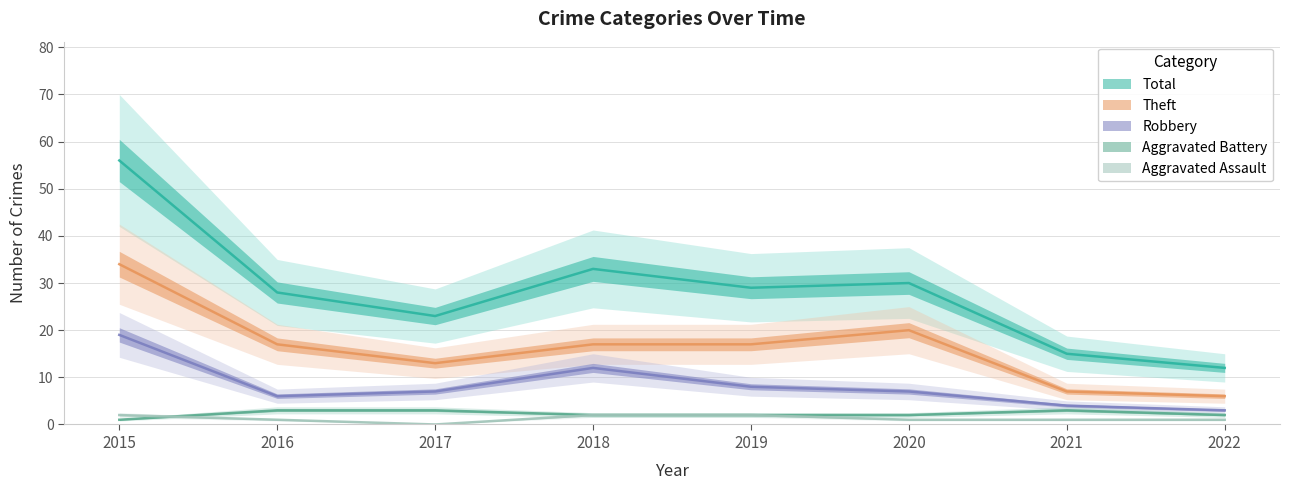

At which label does Aggravated Battery first exceed 2?

2016